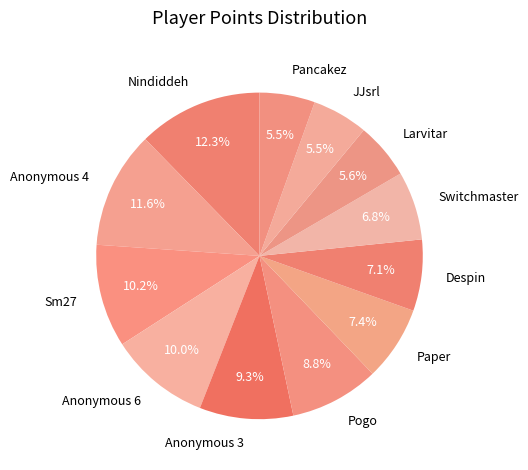

What percentage is NOT represented by Anonymous 6?

90.0%